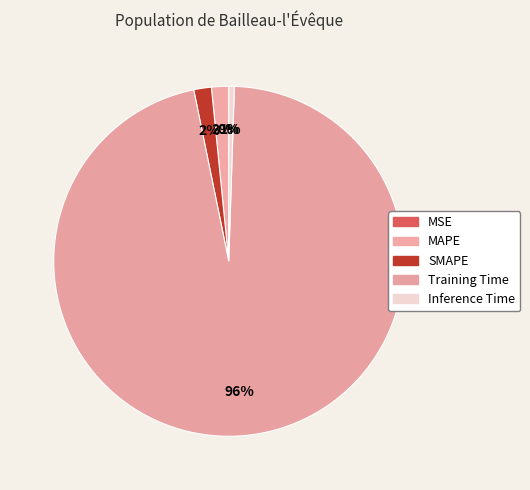

To the nearest percent, what is the difference between the MSE and MAPE slice percentages?

2%